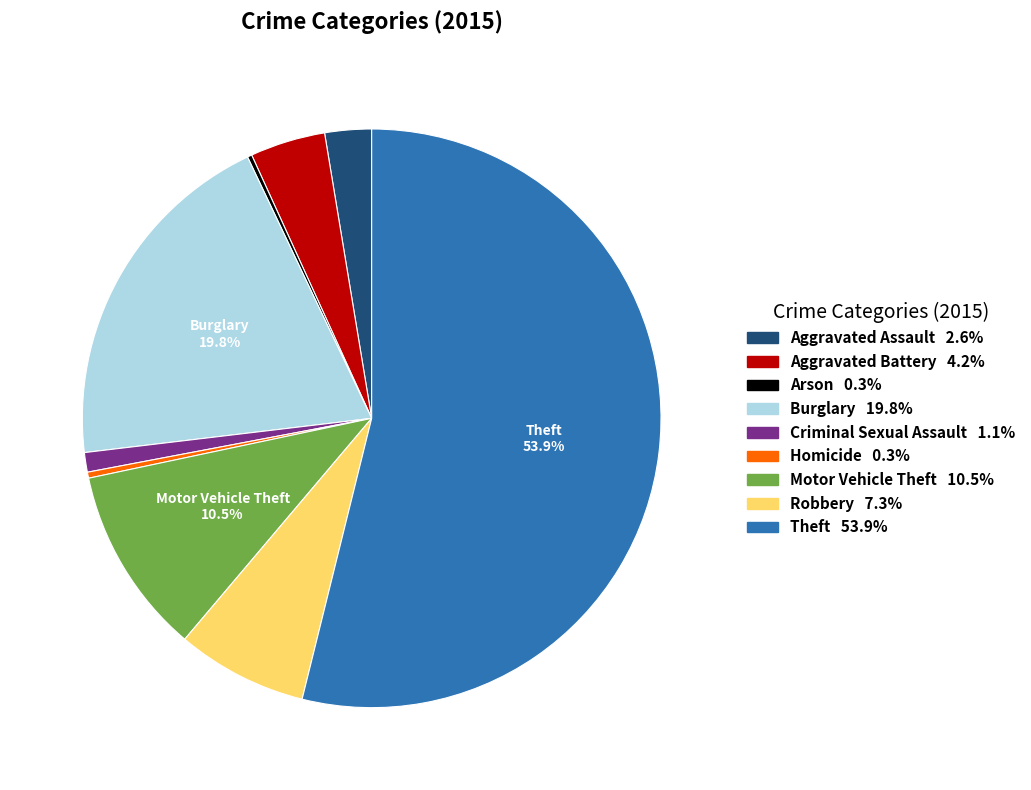

Does any single category account for the majority?

Yes